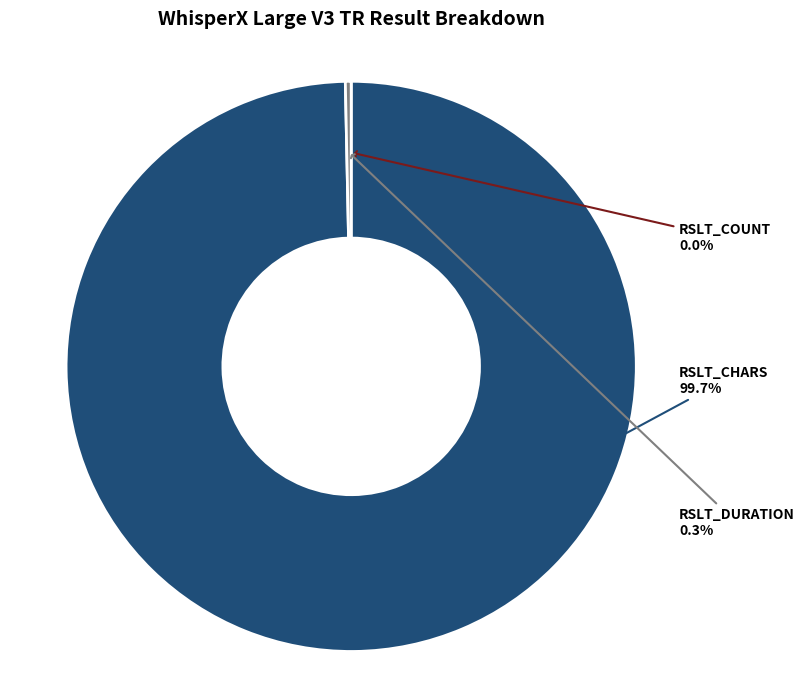

Does any single category account for the majority?

Yes